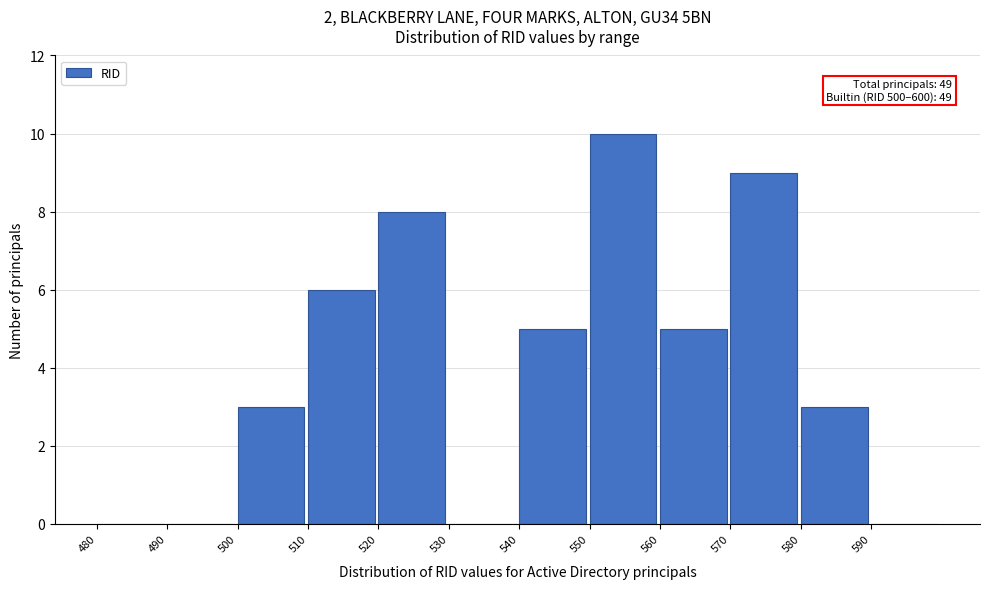

Over which range of the x-axis is the bar tallest?

550 to 560